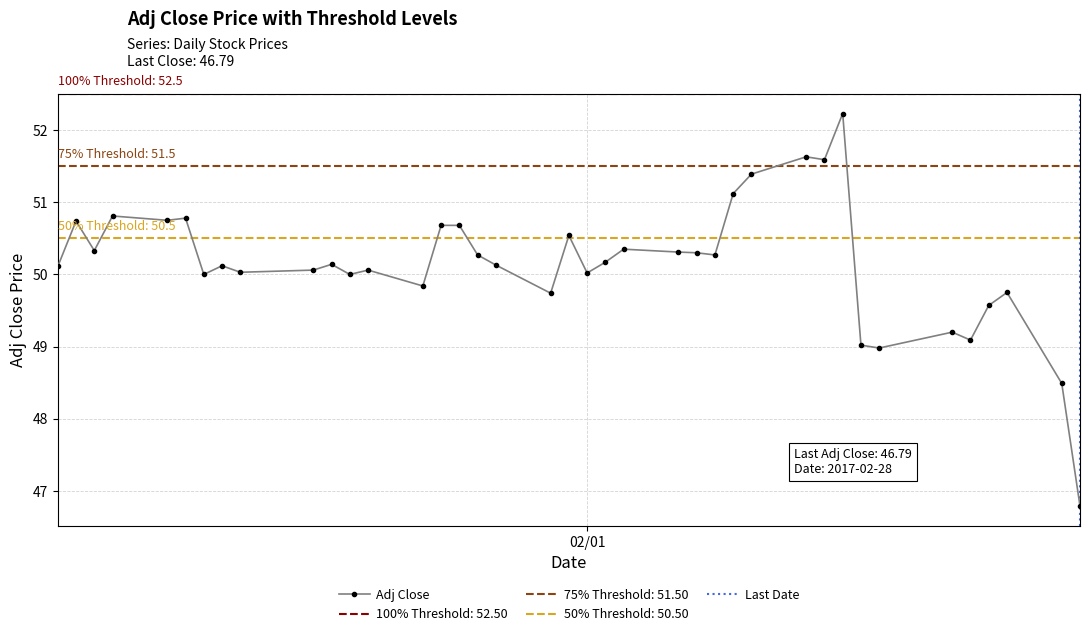

What is the highest value of the Adj Close series?

52.2